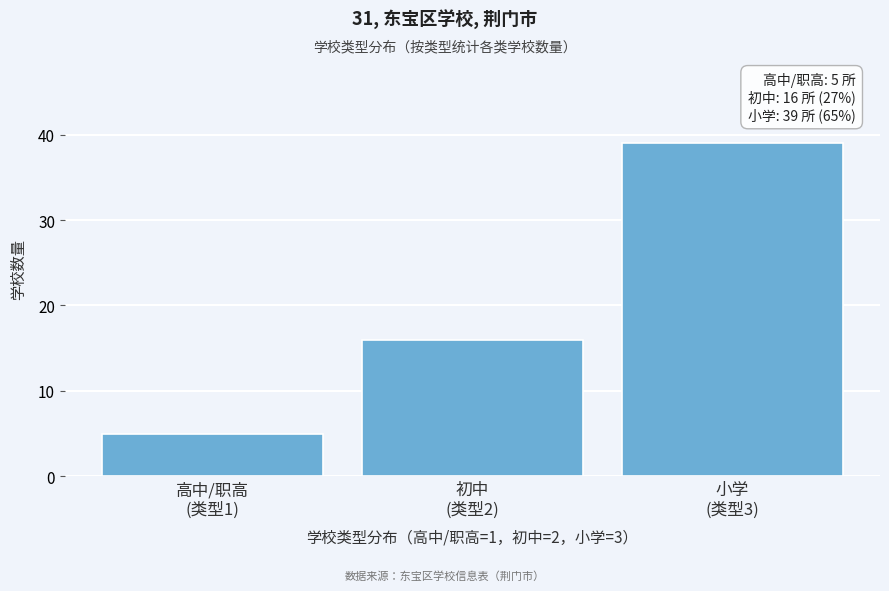

Reading right to left, list all the values displayed in this chart.

39	16	5